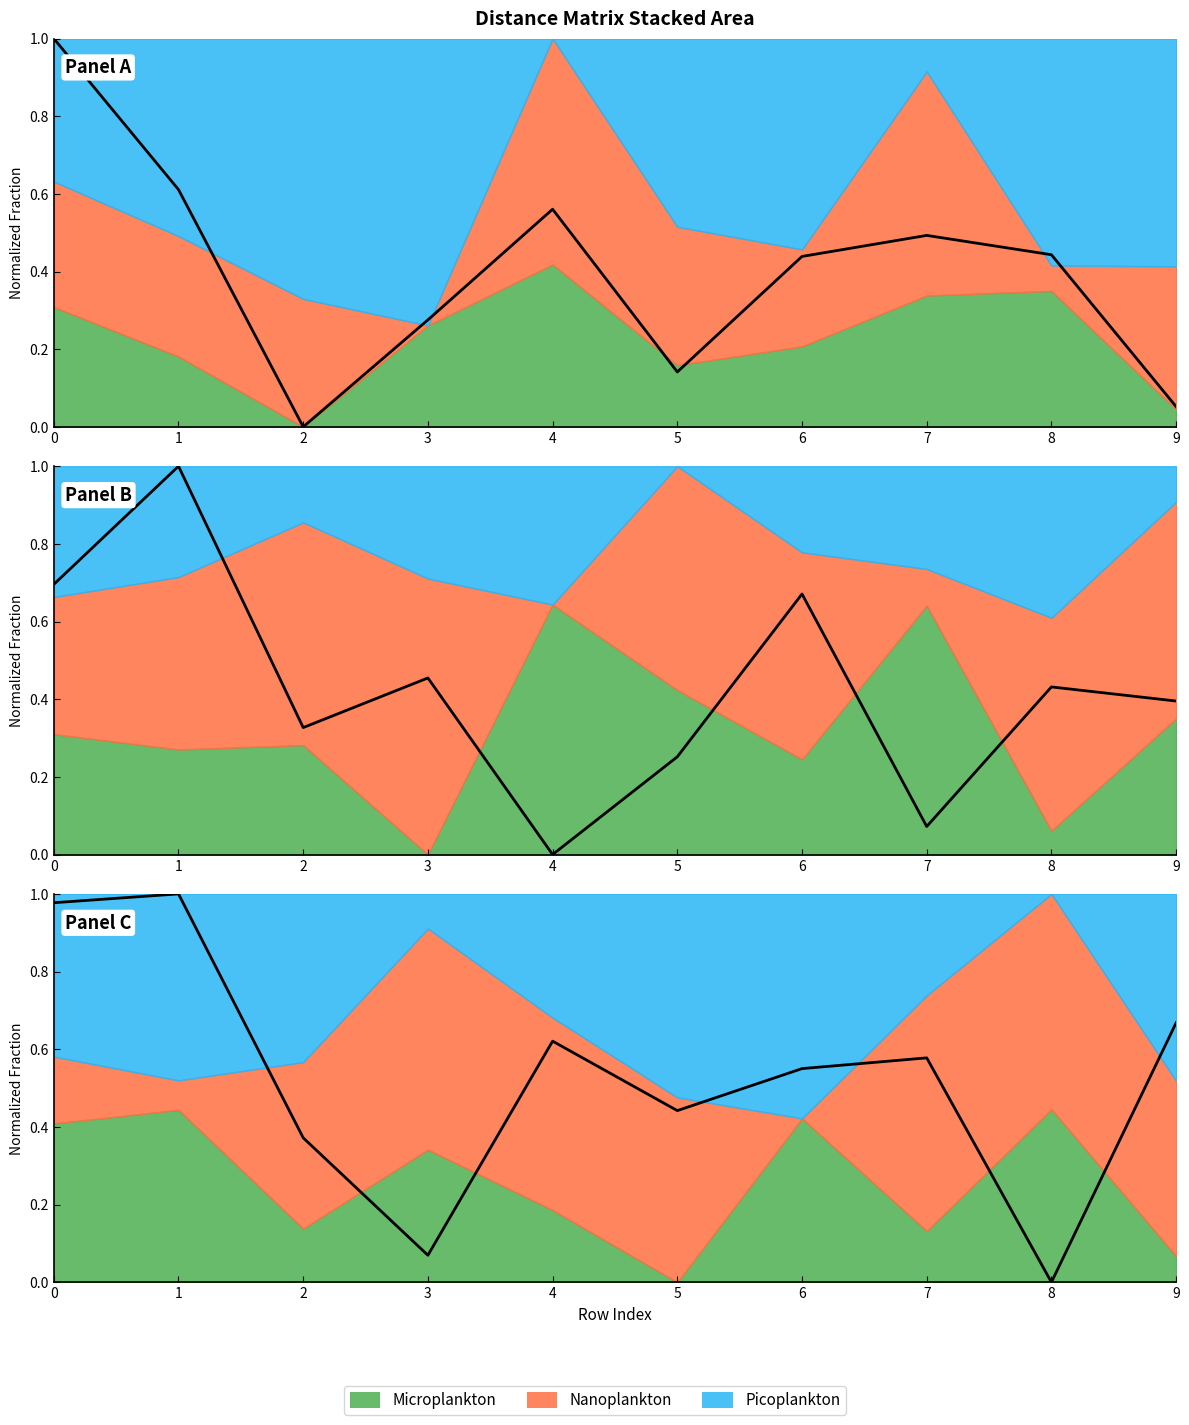

How many lines are shown in the chart?

3